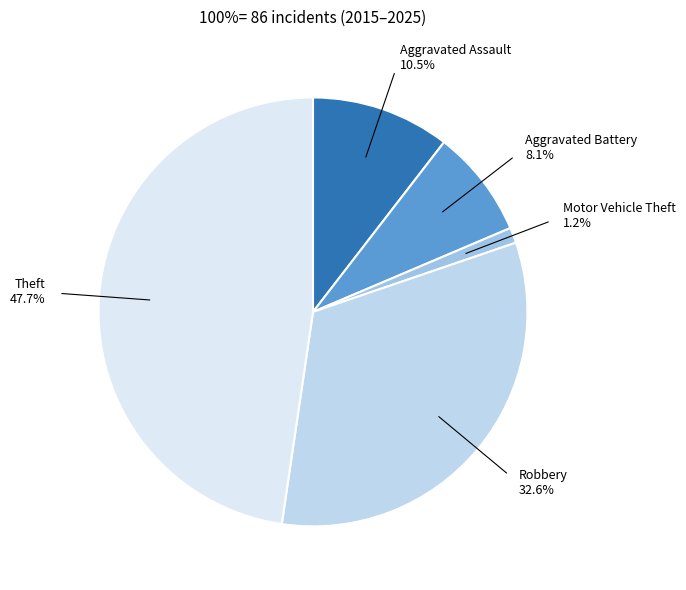

How many slices are in this pie chart?

5